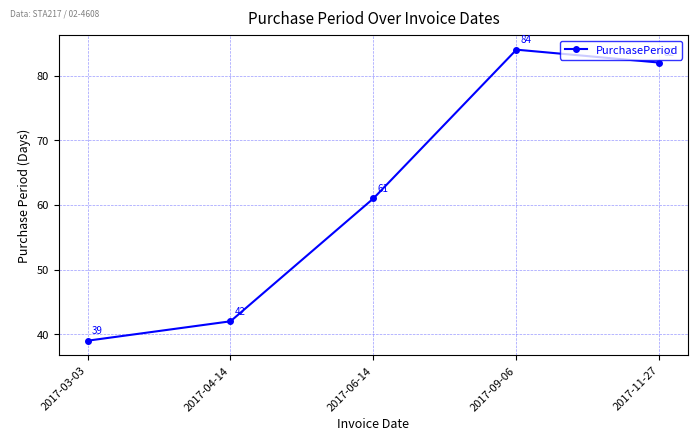

Where is the first local maximum?

2017-09-06